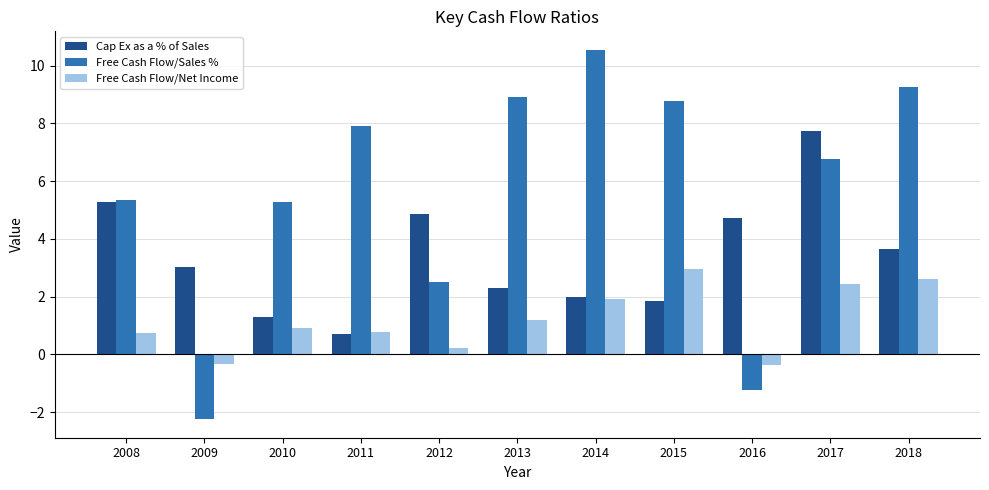

What is the maximum value shown in the chart?

10.6